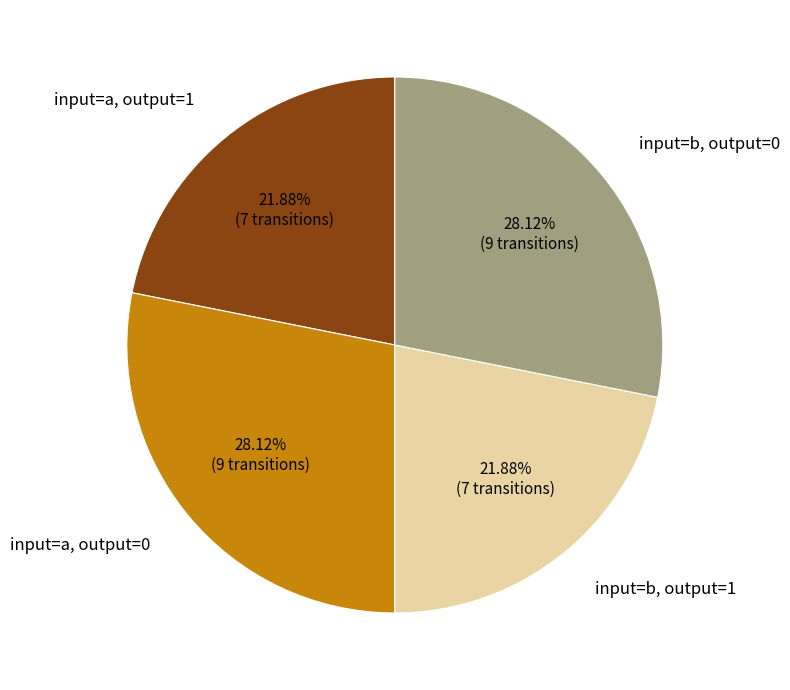

Does any single category account for the majority?

No